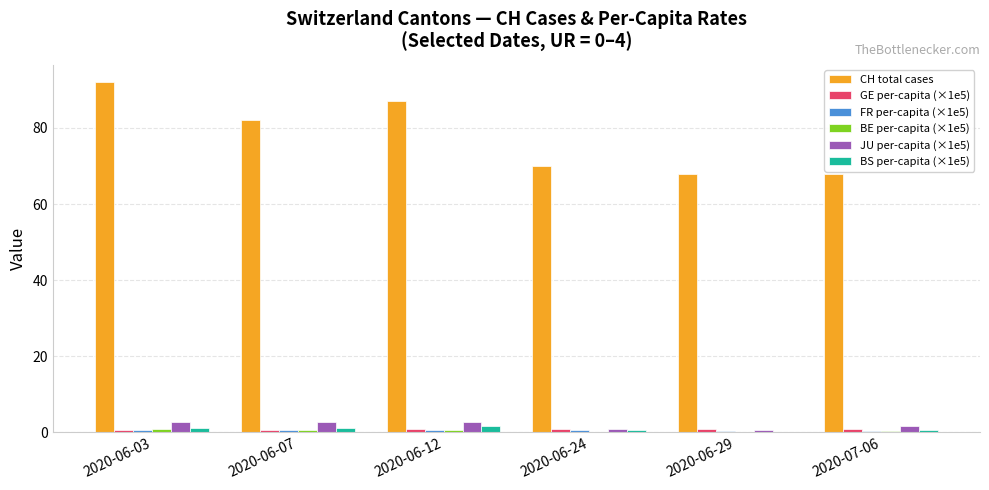

What is the sum of all BS per-capita (×1e5) values?

4.6